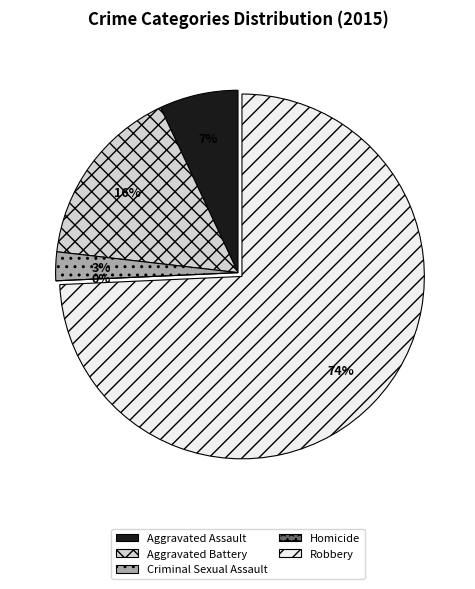

How many slices are in this pie chart?

5